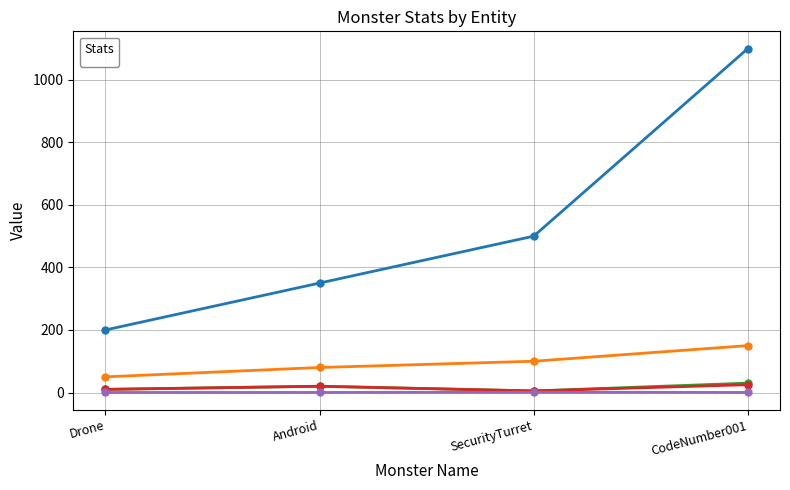

What is the sum of all _atk values?

380.0